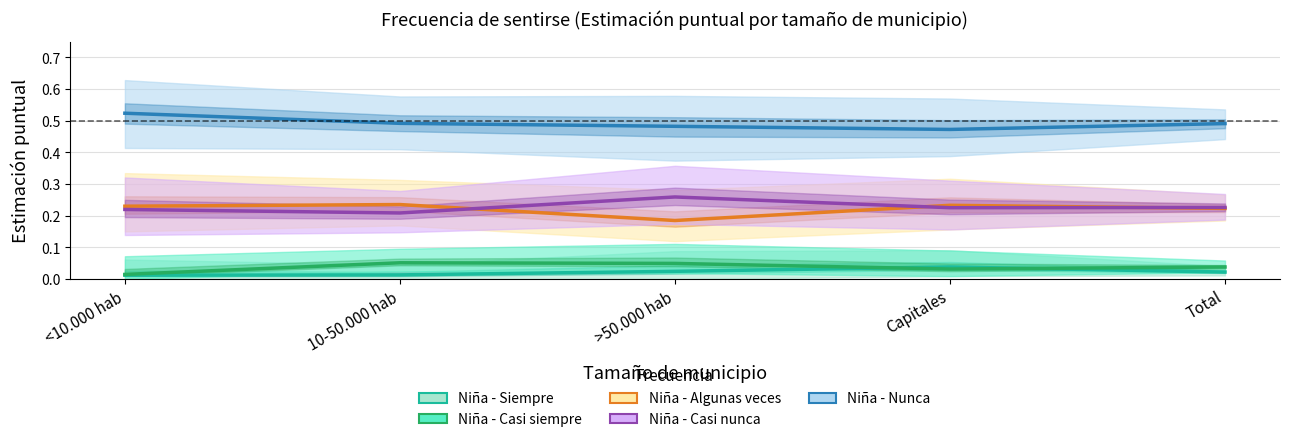

True or false: Niña - Algunas veces and Niña - Nunca intersect in this chart.

False